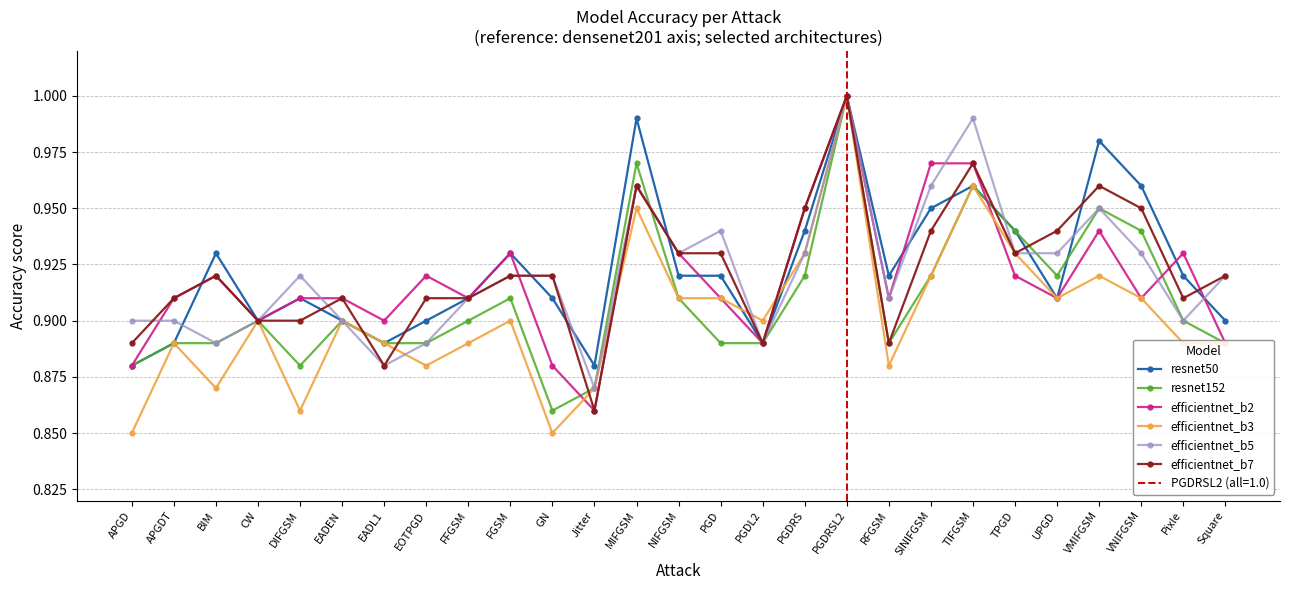

Which series has the largest range (max minus min)?

efficientnet_b3